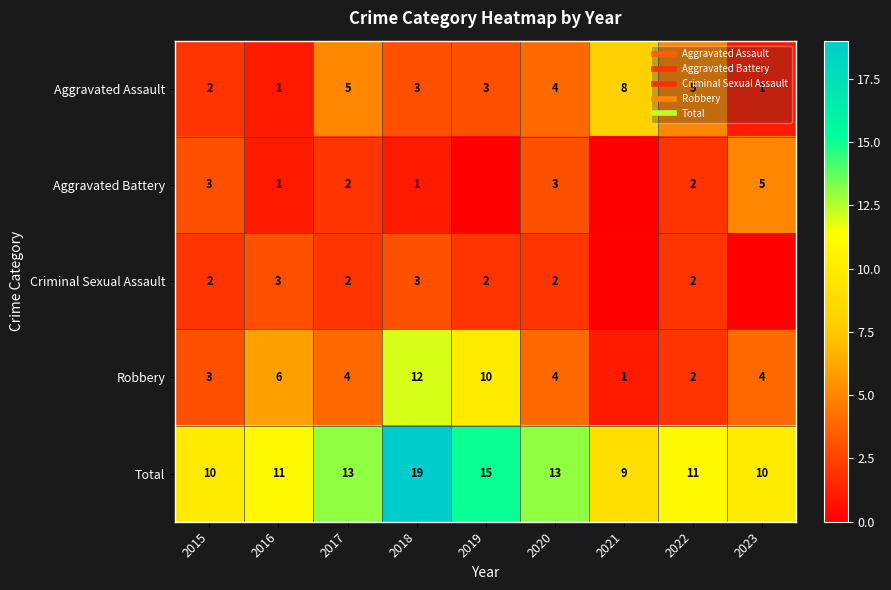

At how many categories does at least one series exceed 15?

1